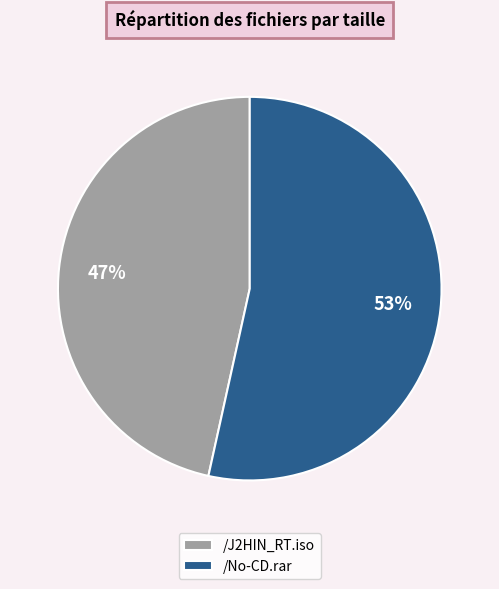

To the nearest percent, what portion does /J2HIN_RT.iso represent?

47%